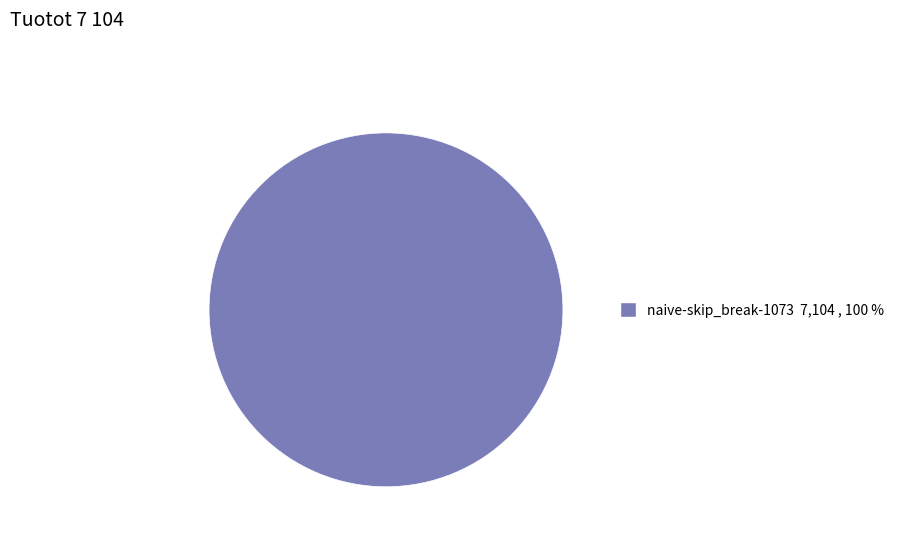

Does any single category account for the majority?

Yes